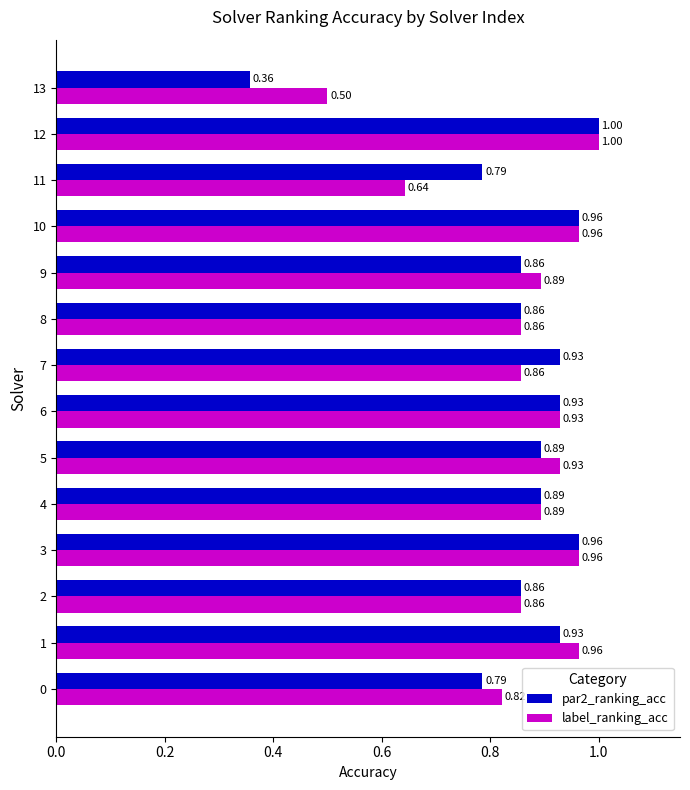

What are all the series names shown in the legend?

par2_ranking_acc, label_ranking_acc